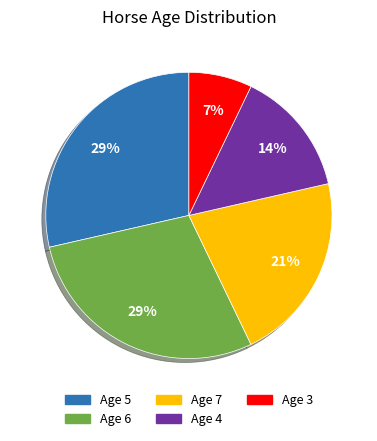

To the nearest percent, what is the combined percentage of Age 3 and Age 6?

36%